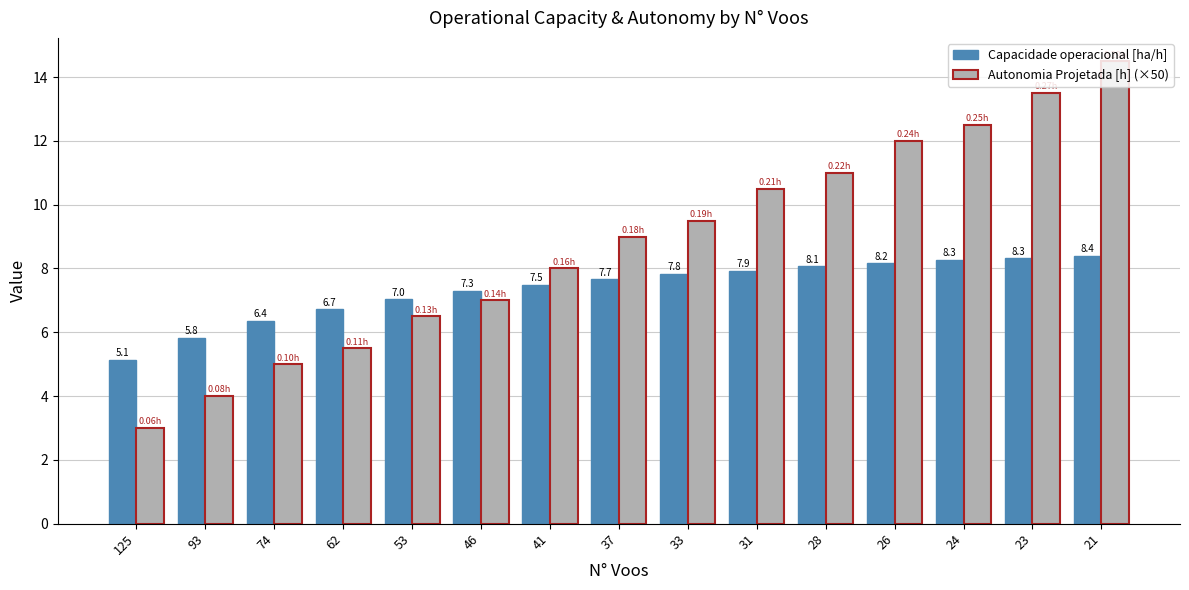

At which category does the chart reach its minimum across all series?

125